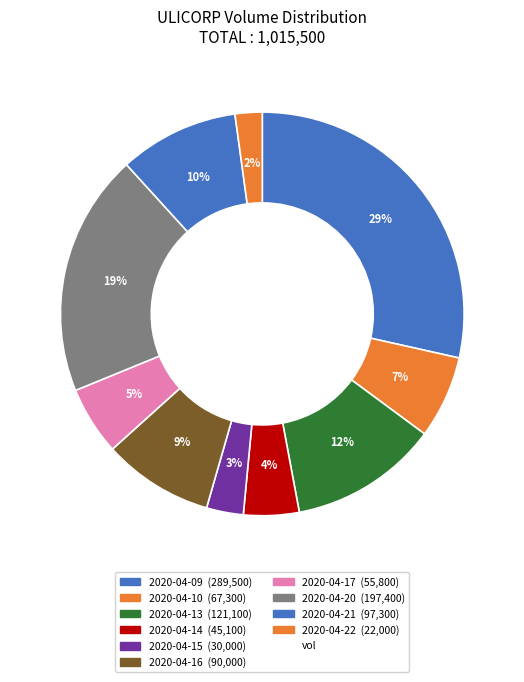

What is the smallest slice in the pie chart?

2020-04-22